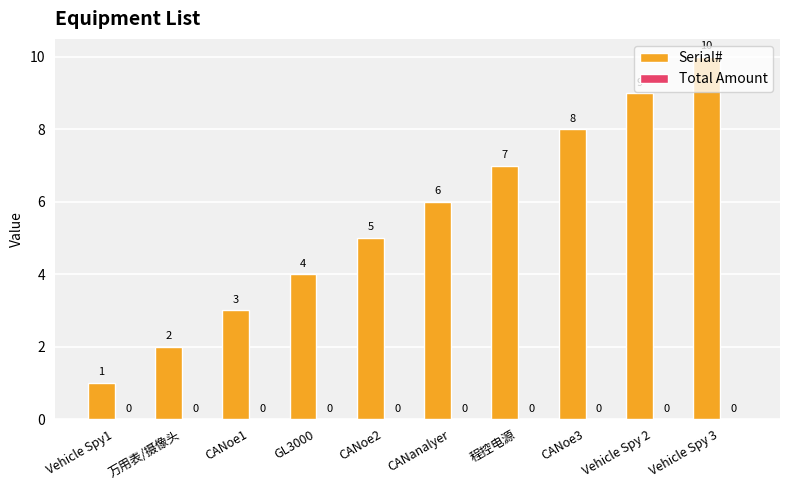

How many distinct data groups are displayed?

1